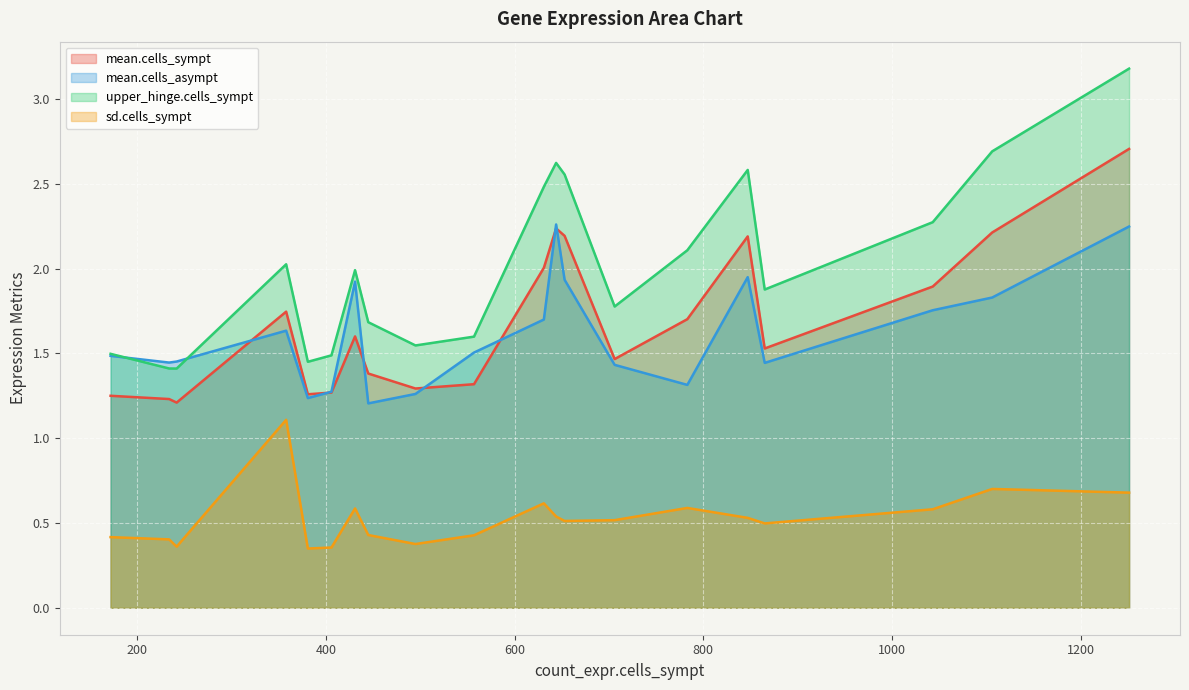

Which series has the largest range (max minus min)?

upper_hinge.cells_sympt